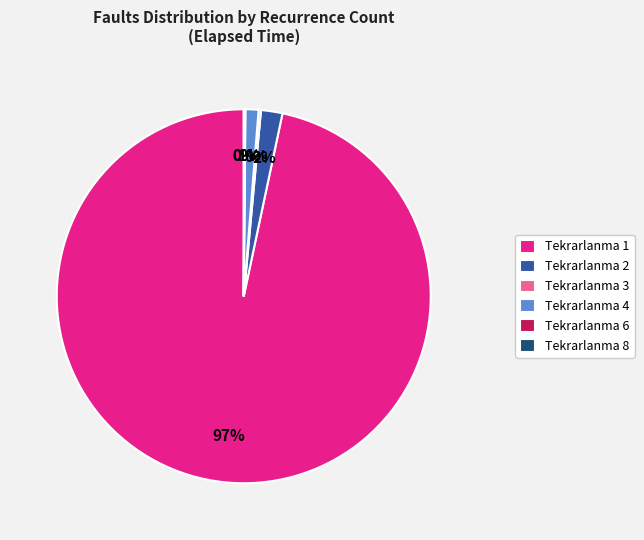

What percentage is the Tekrarlanma 1 slice, to the nearest percent?

97%